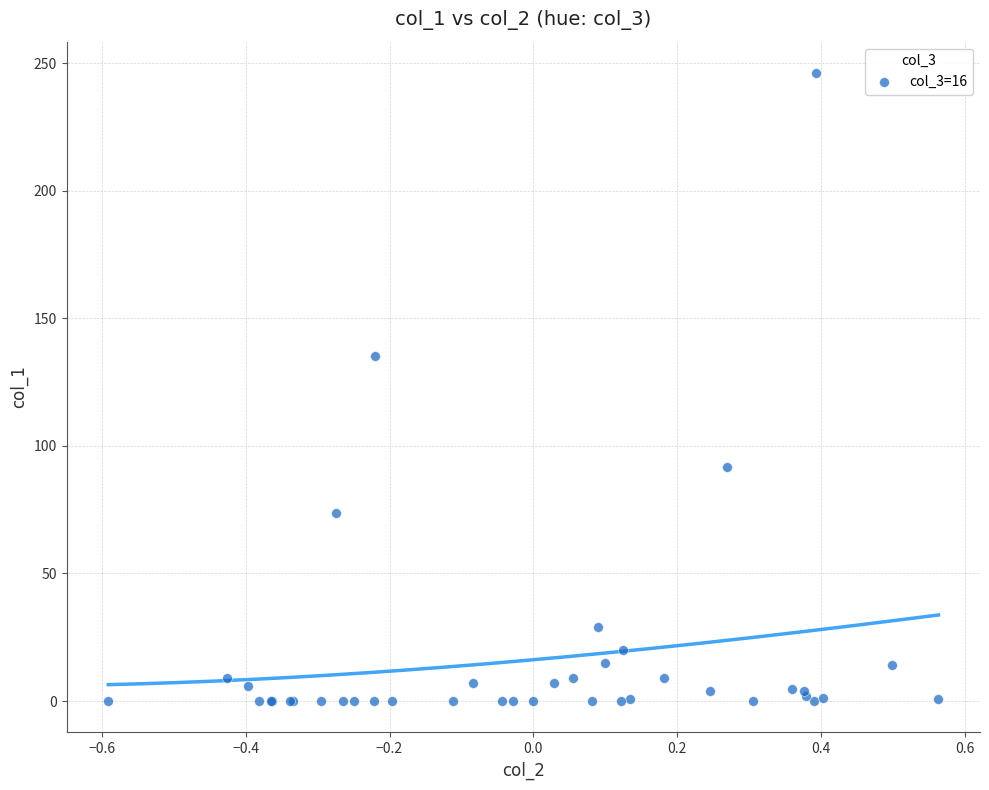

What Y value in the scatter plot is closest to 123?

135.4